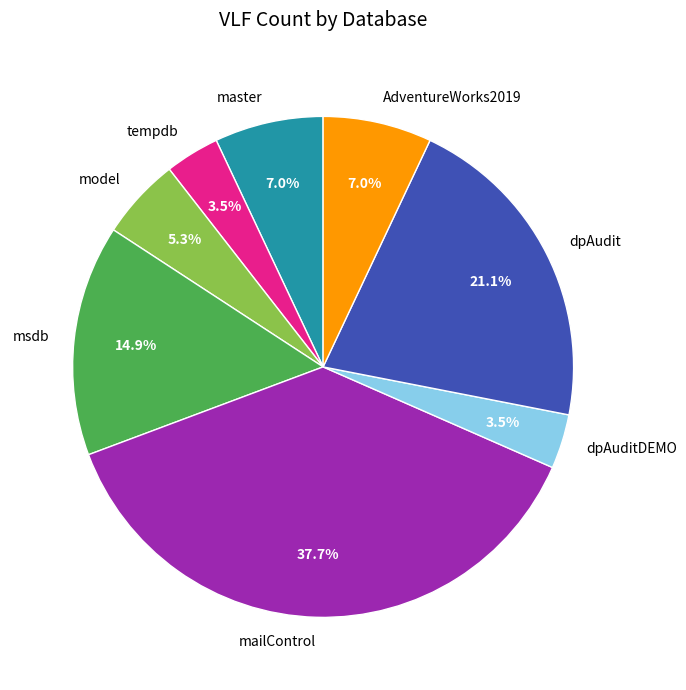

Do tempdb and AdventureWorks2019 together represent more than half of the pie?

No